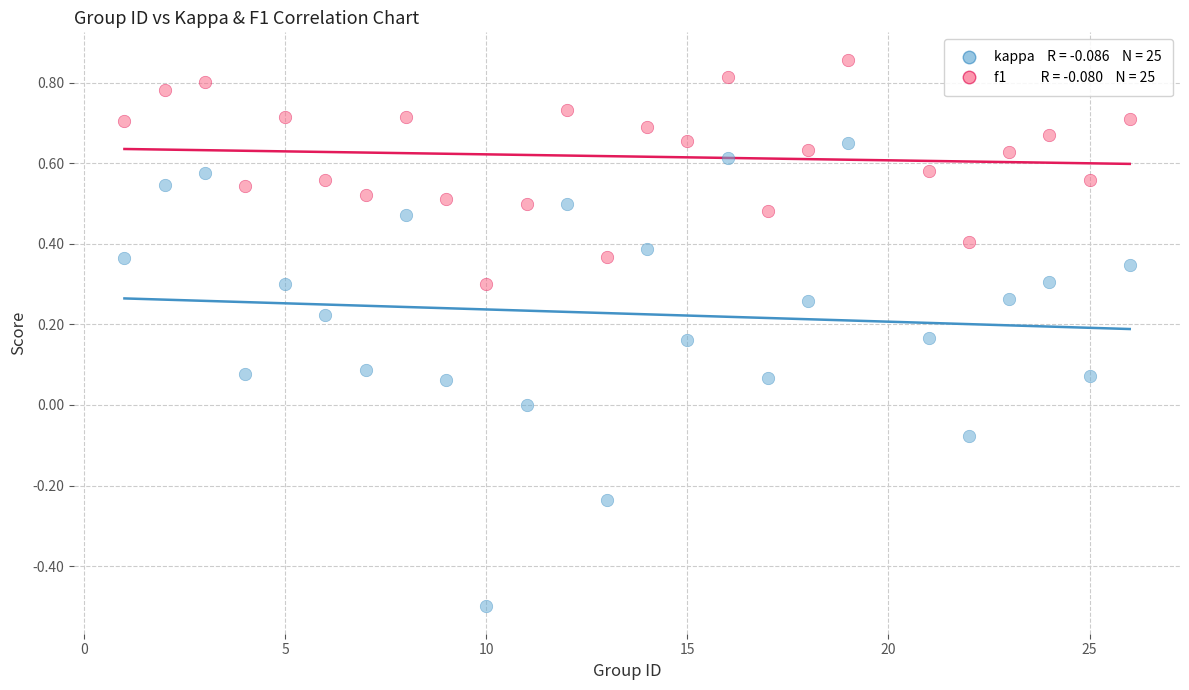

Across all data points, what is the range of X values (max minus min)?

25.0